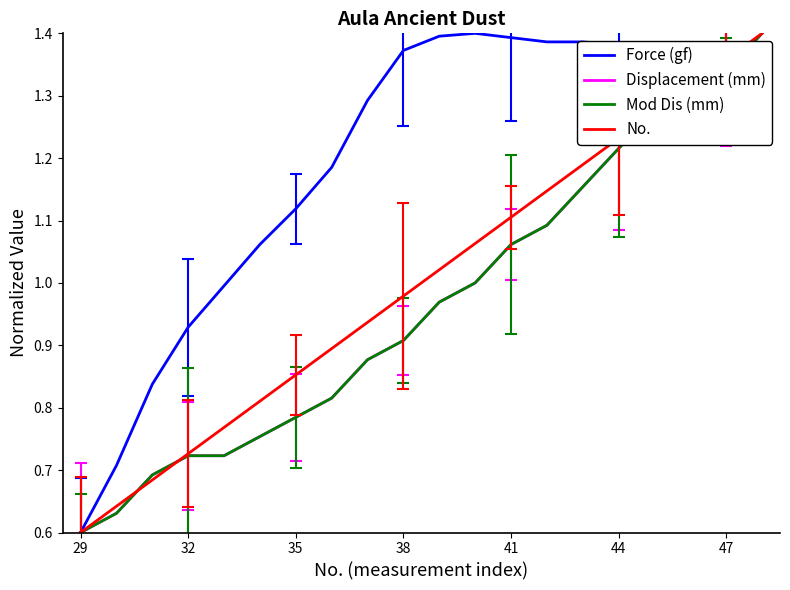

Is this an area chart (filled region under the line)?

No